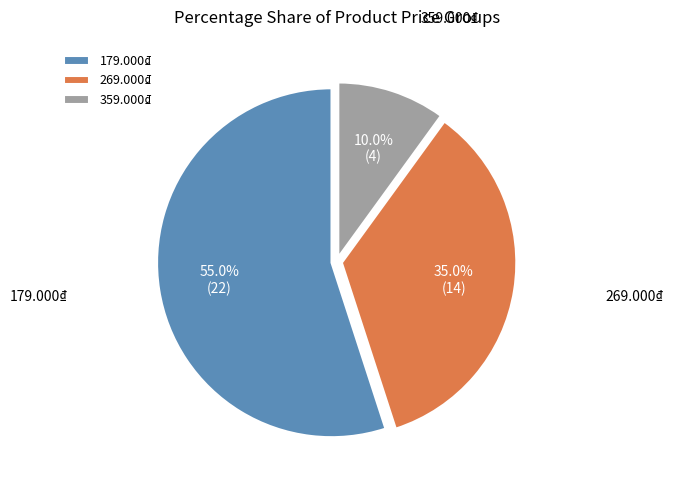

The 359.000₫ slice represents 10% of the pie. True or false?

True